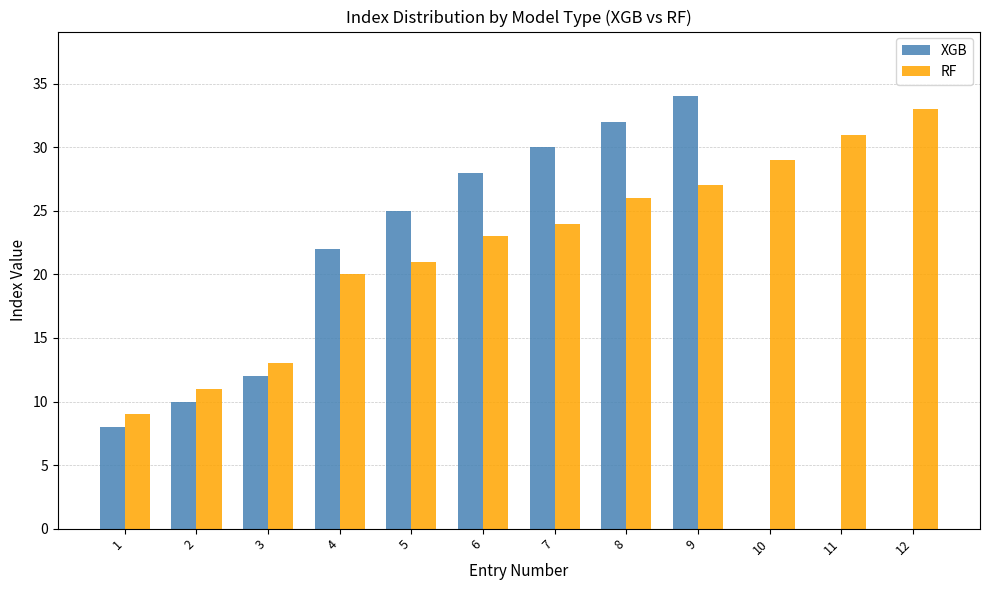

Is the value of XGB at 4 greater than the value of RF at 9?

No